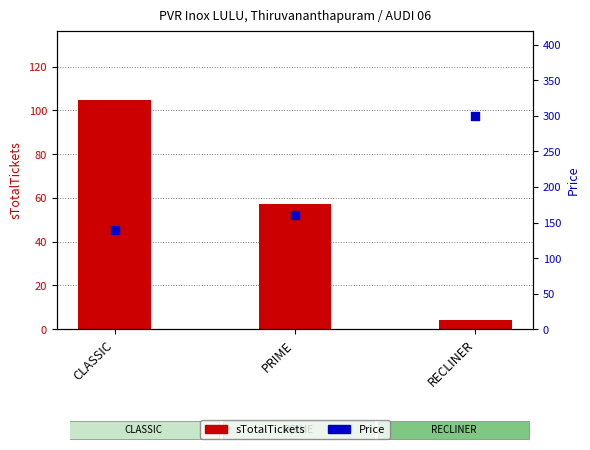

At how many categories does at least one series exceed 212?

1